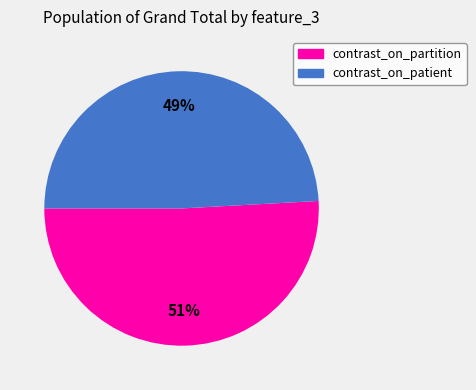

What is the smallest slice in the pie chart?

contrast_on_patient